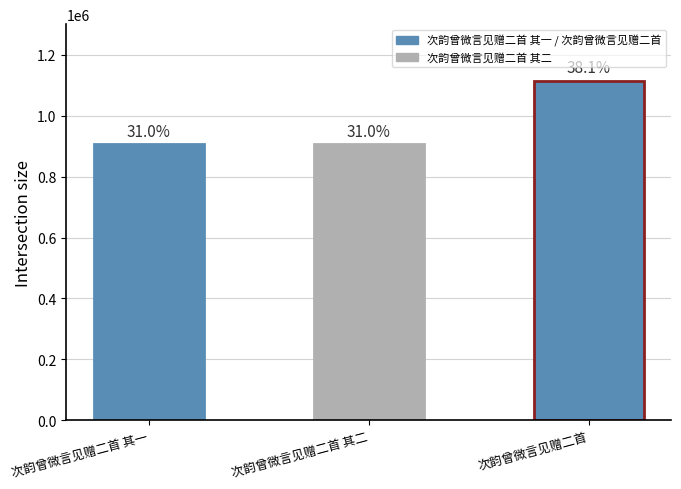

Is it true that the value at 次韵曾微言见赠二首 其一 is 906056?

True